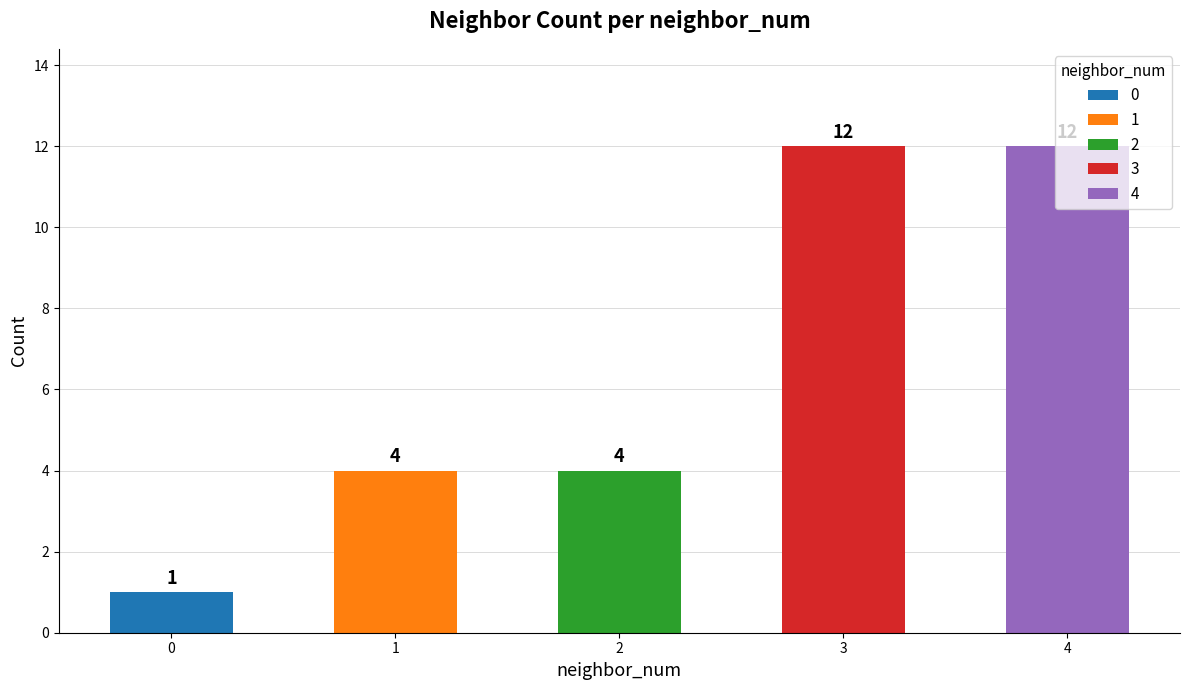

Is it true that the value at 3 is 19?

False